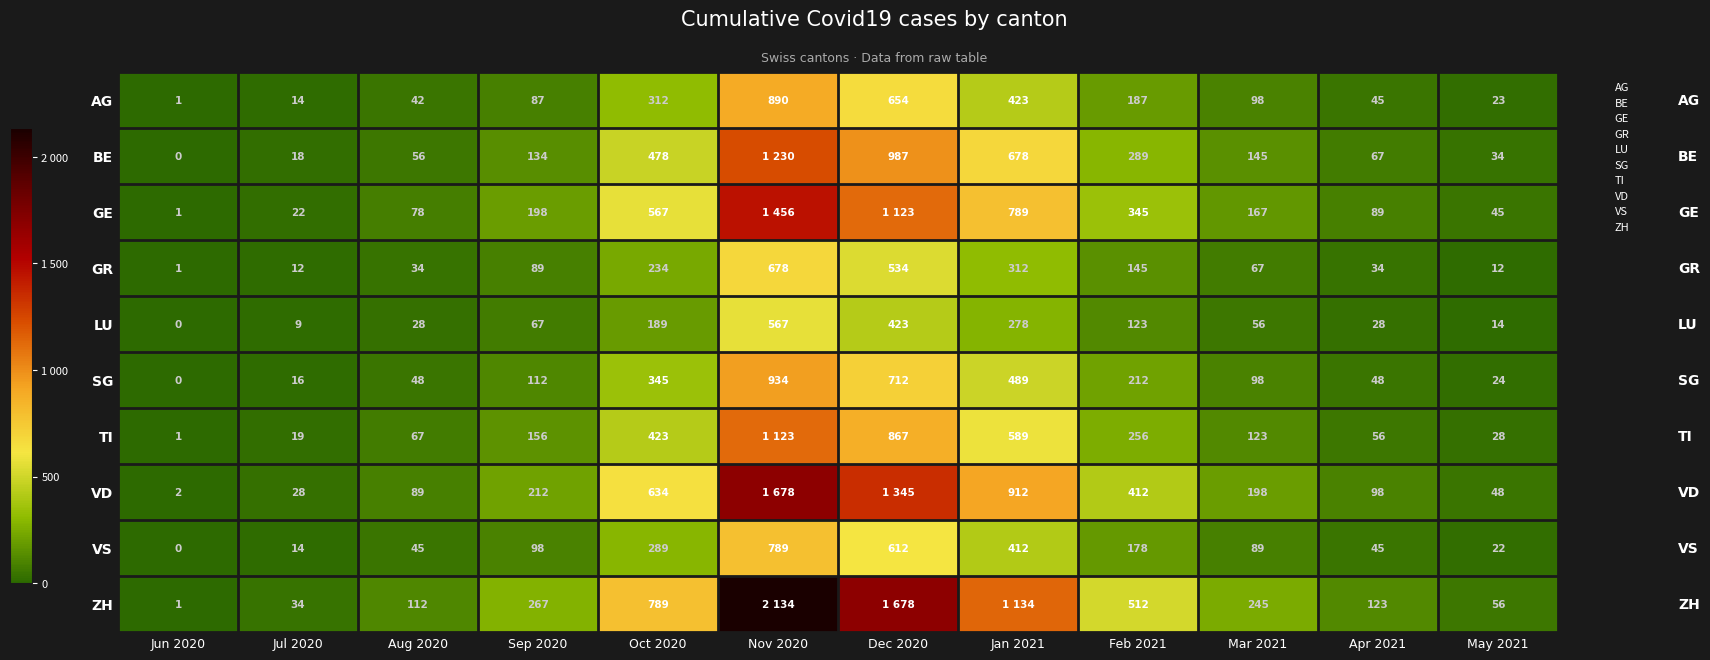

Which has a higher value, Feb 2021 or Mar 2021?

Feb 2021